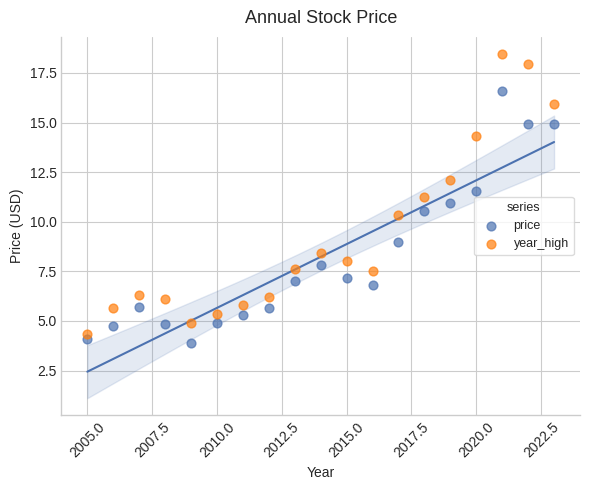

Which series has the widest spread of Y values?

year_high